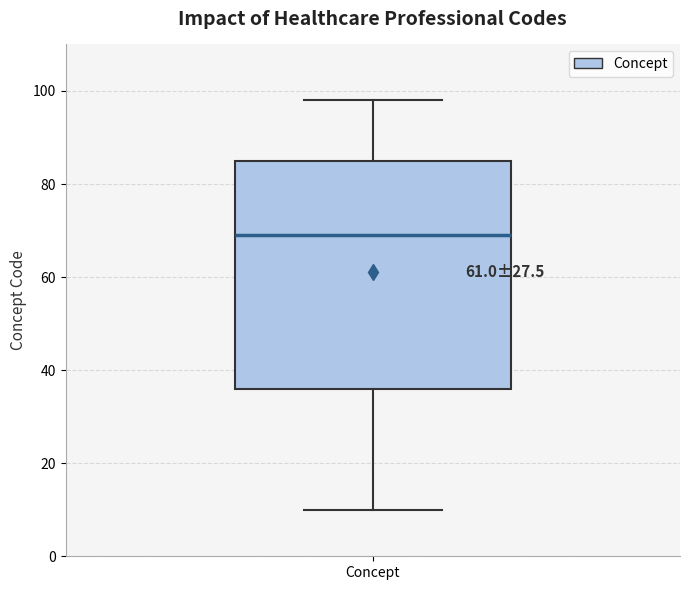

Transcribe this box plot: give where the median line is, the range the box spans, and where the two whiskers end, as read against the y-axis. The values are not printed on the chart, so give them approximately, as read against the axis.

median 70, box 36 to 86, whiskers 10 to 98